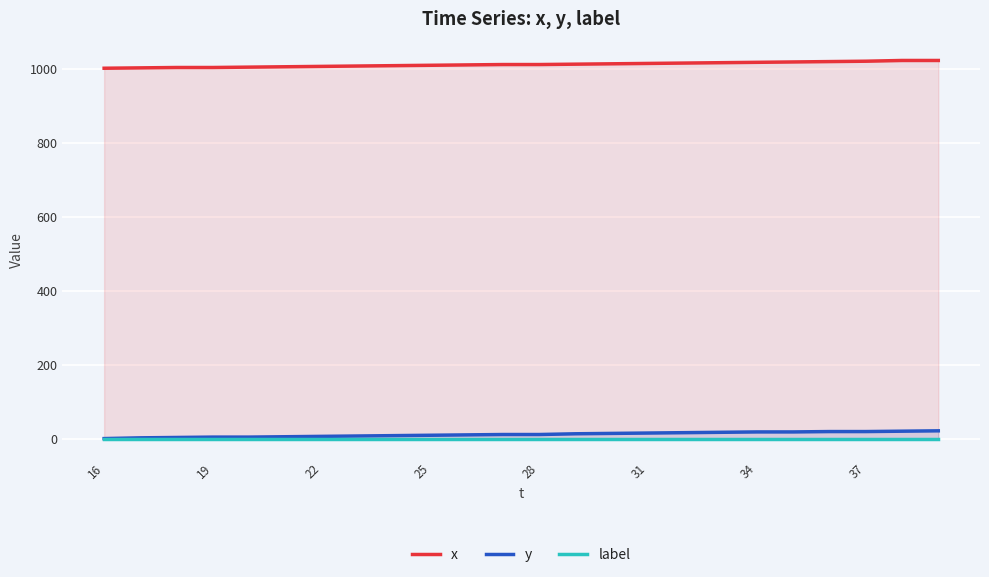

The y series shows 18 at 34. True or false?

True